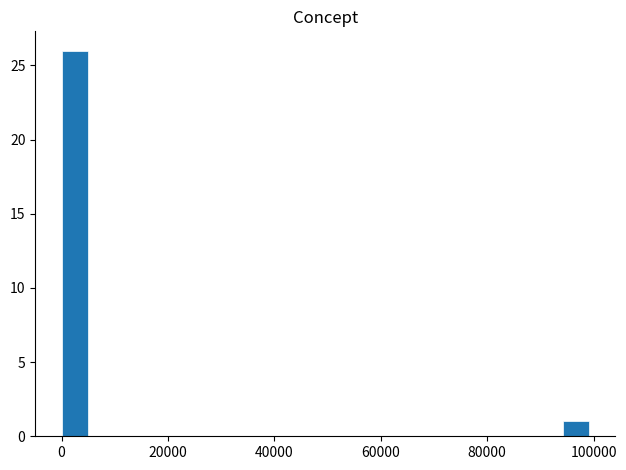

Read against the x-axis, roughly where is the centre of the tallest bar?

2000